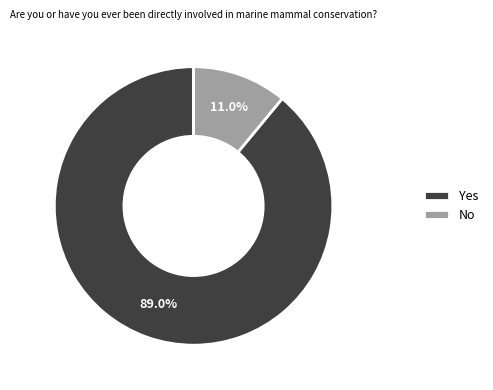

Is it true that No is 25% of the pie?

False